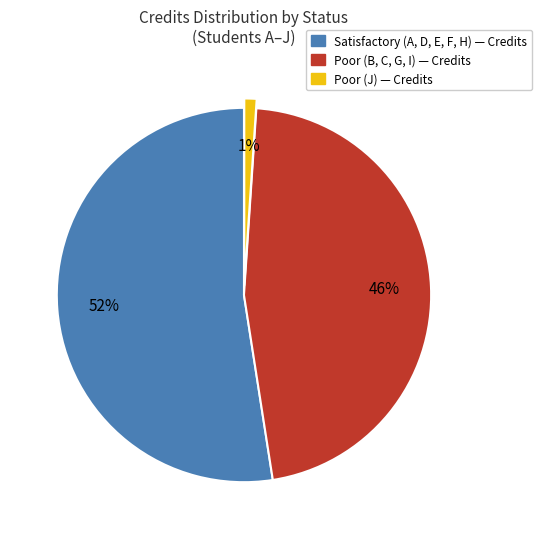

Does any single category account for the majority?

Yes